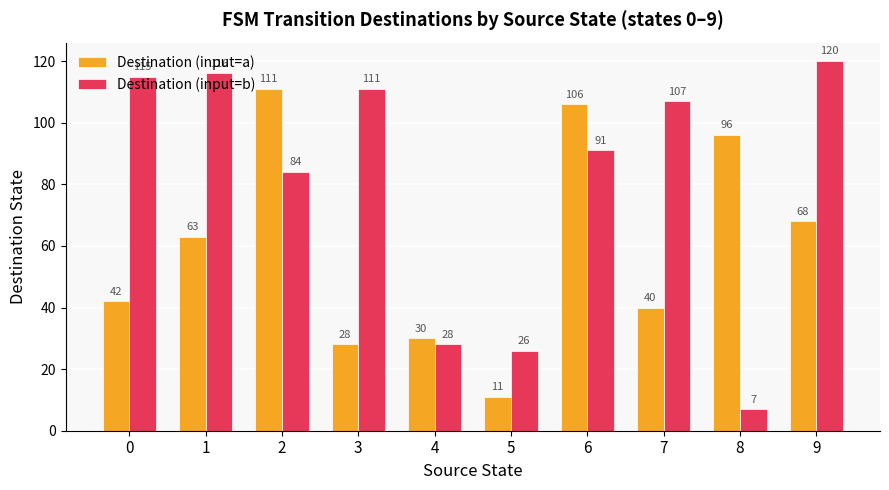

Reading left to right, transcribe all the data shown in this chart.

Destination (input=a): 0=42	1=63	2=111	3=28	4=30	5=11	6=106	7=40	8=96	9=68
Destination (input=b): 0=115	1=116	2=84	3=111	4=28	5=26	6=91	7=107	8=7	9=120